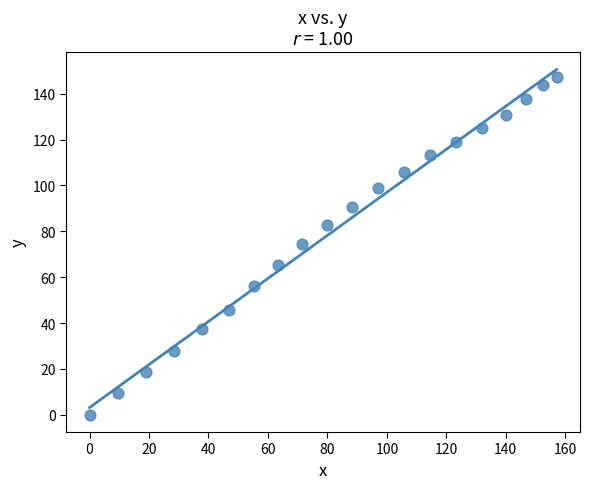

What is the range of Y values (max minus min)?

147.1